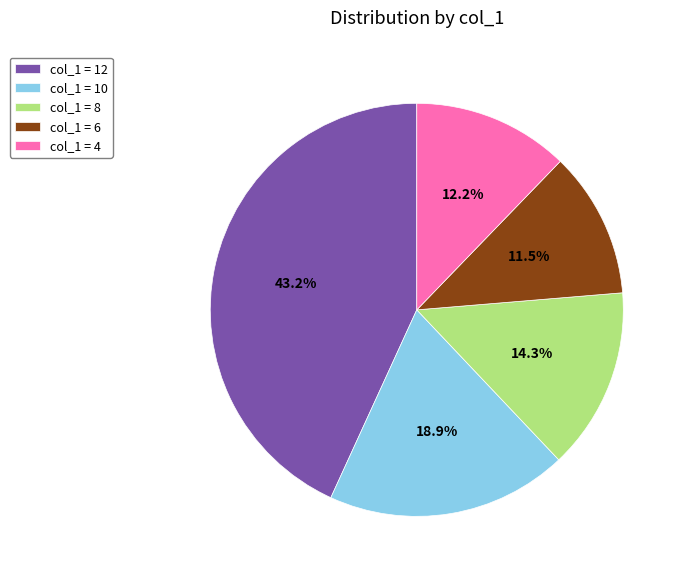

Is there any slice that represents more than half of the pie?

No